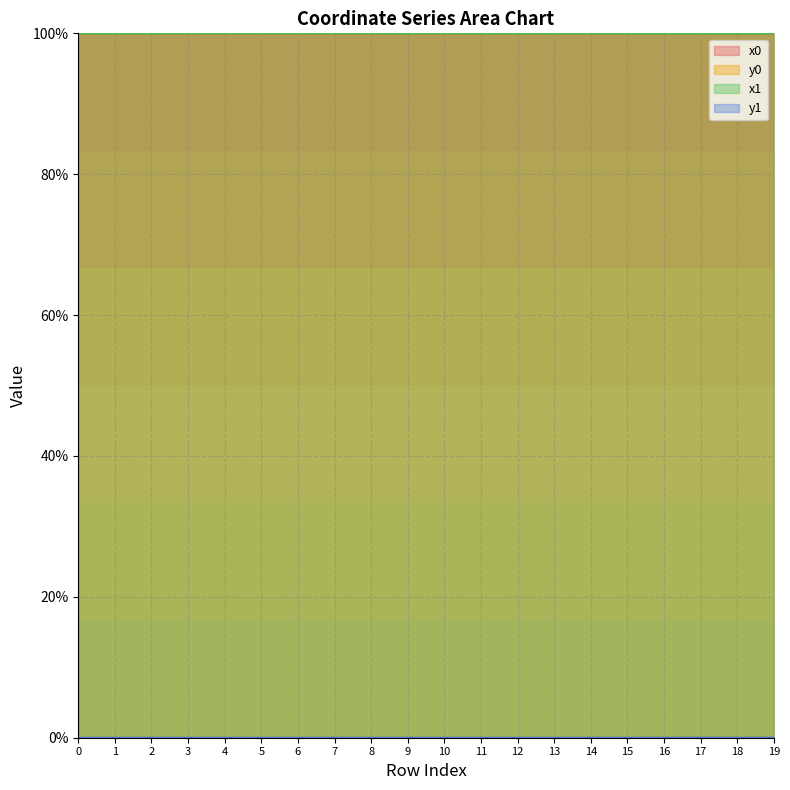

How many interior local valleys does the y0 series have?

3